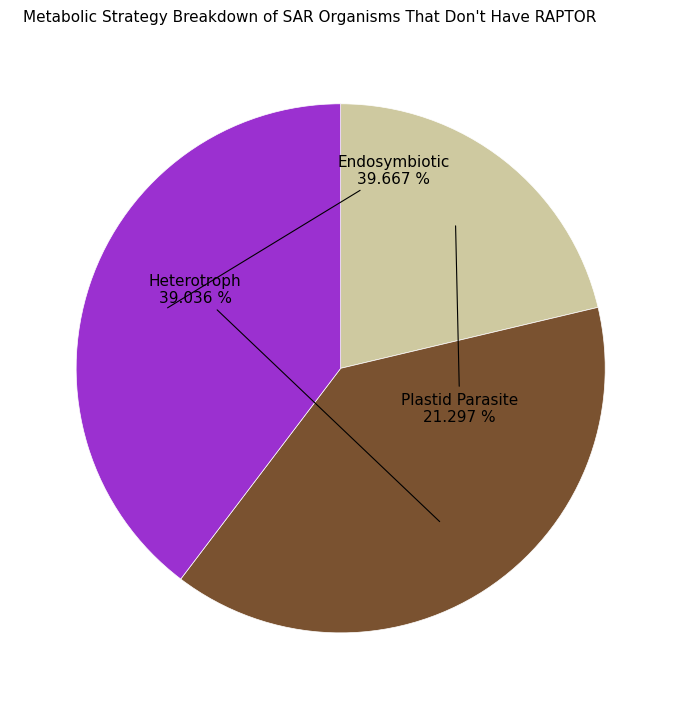

Rank the categories by value from highest to lowest.

Endosymbiotic, Heterotroph, Plastid Parasite